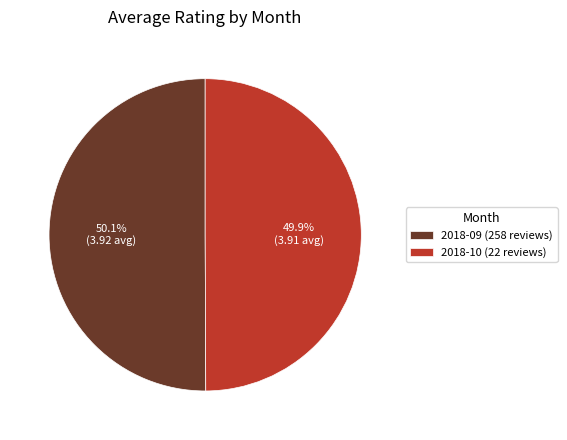

Is there a majority slice in this chart?

Yes